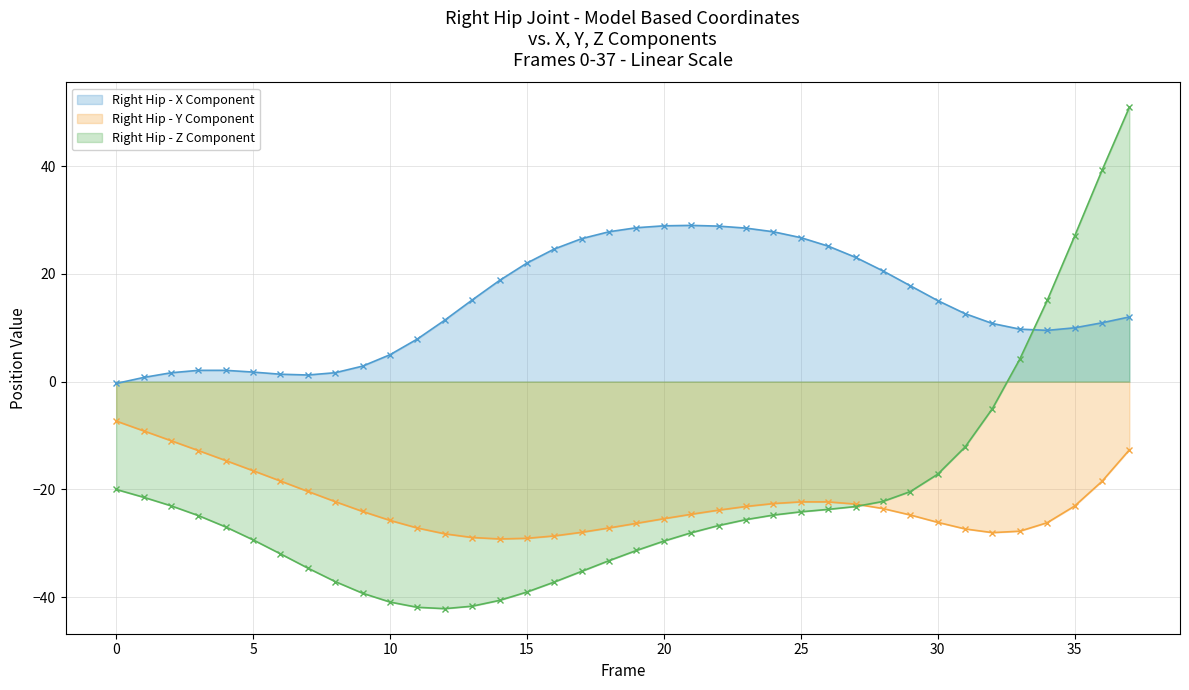

Between 0 and 31, which series saw the biggest shift?

Right_Hip_Y